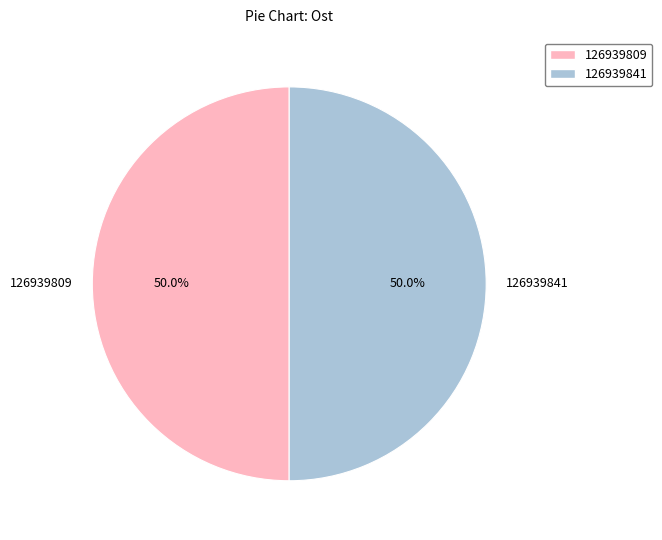

Combined, do 126939809 and 126939841 account for over 50%?

Yes